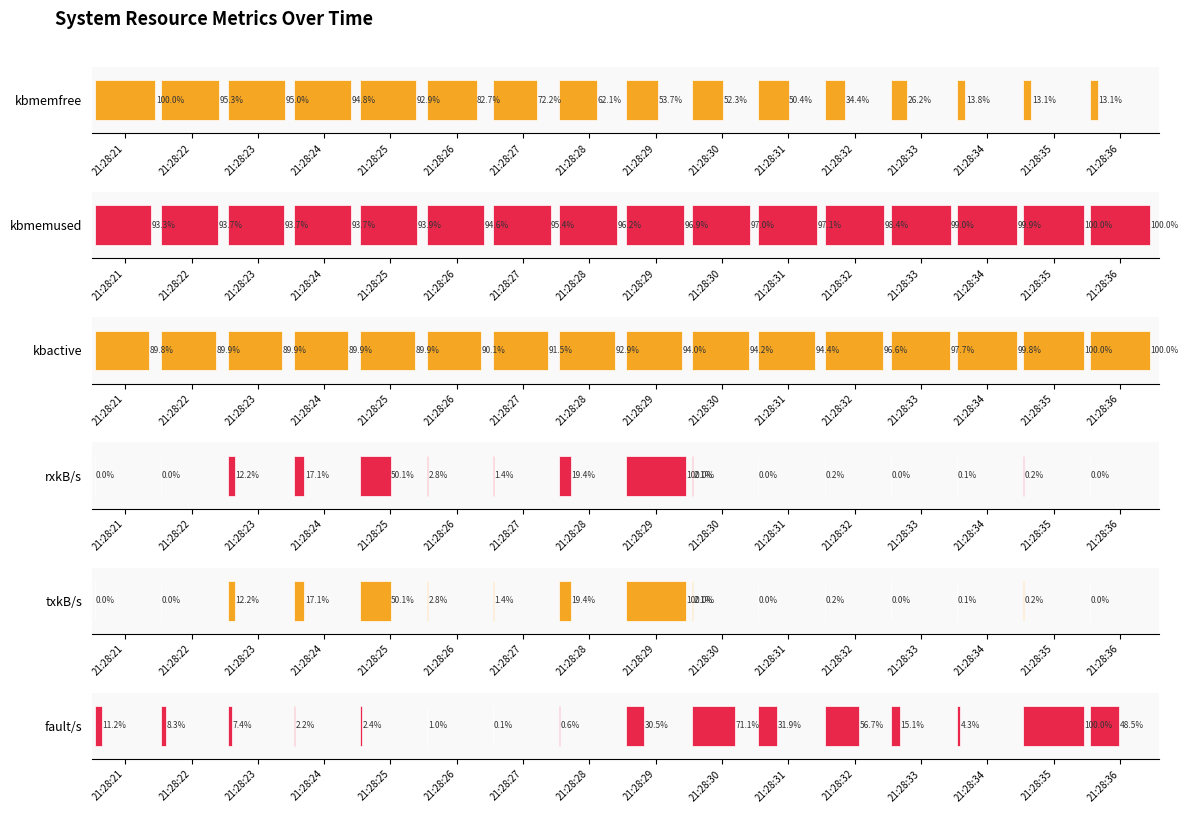

What is the average value of the kbmemfree series?

59.5